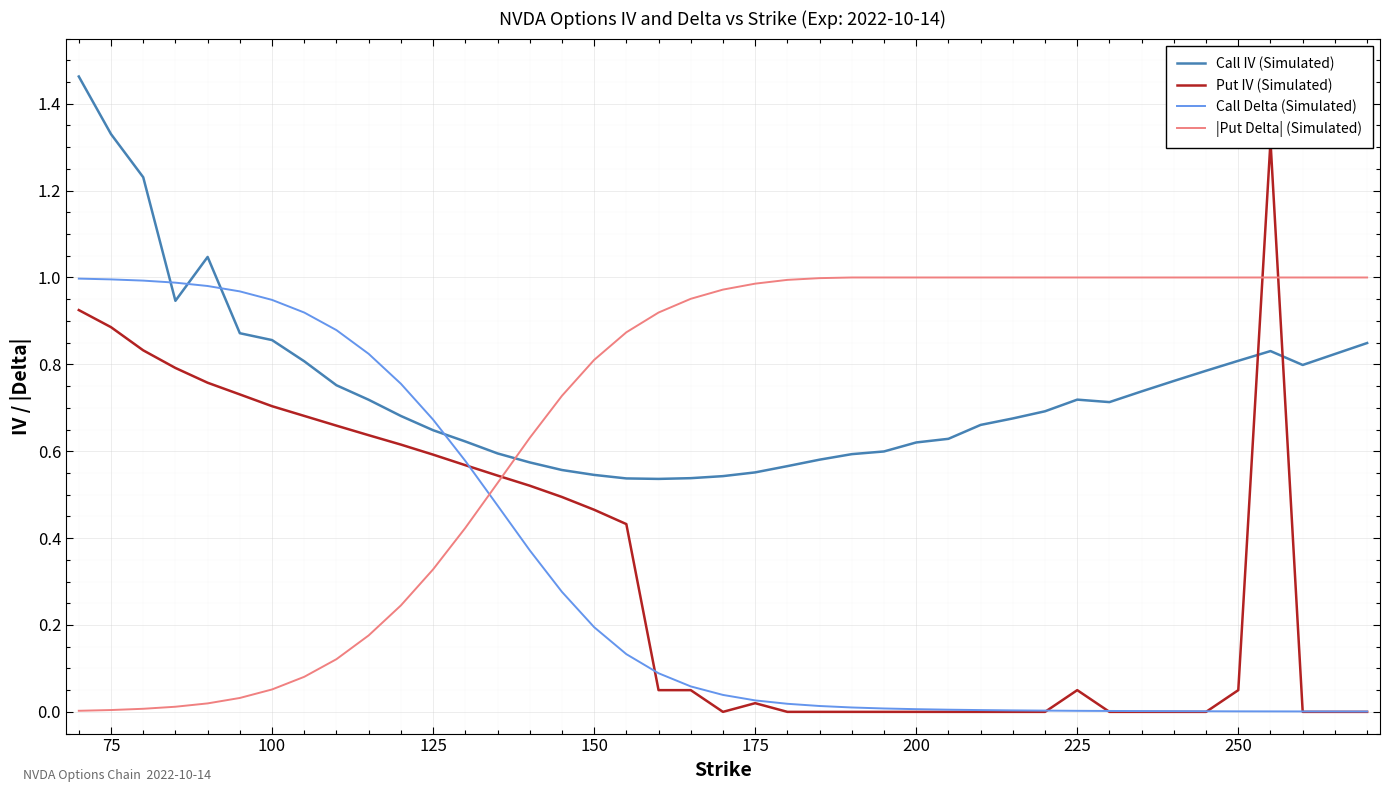

The value of |Put Delta| (Simulated) at 200 is 1.7. True or false?

False